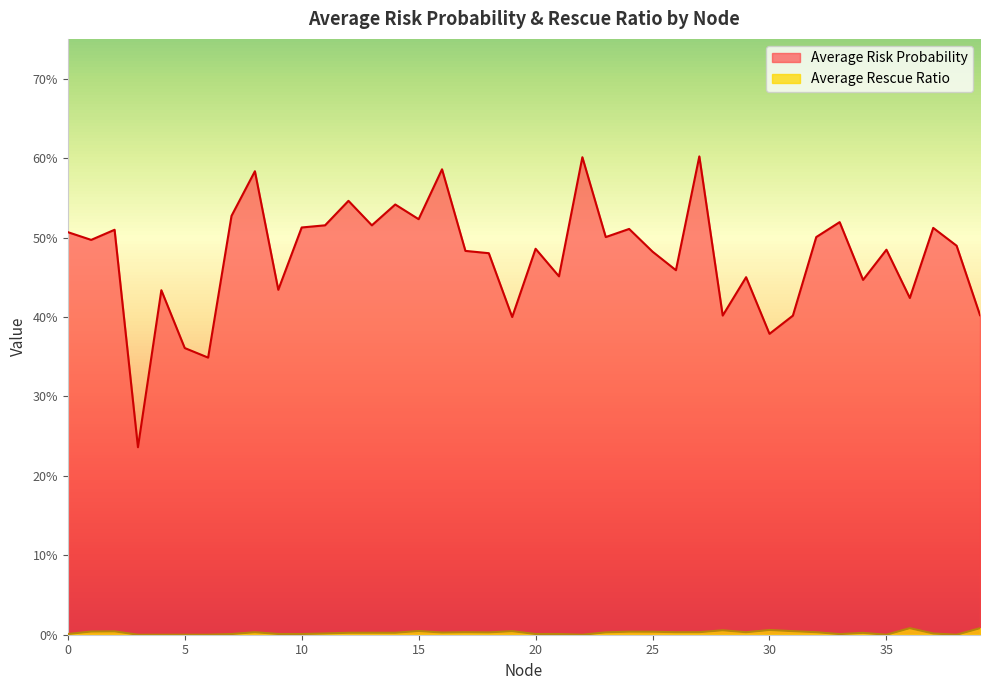

True or false: Average Rescue Ratio and Average Risk Probability intersect in this chart.

False